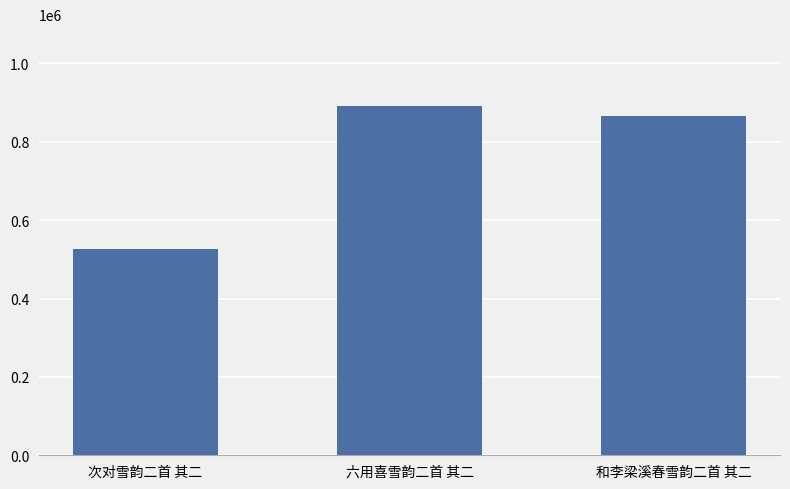

Which label corresponds to the largest value in the chart?

六用喜雪韵二首 其二